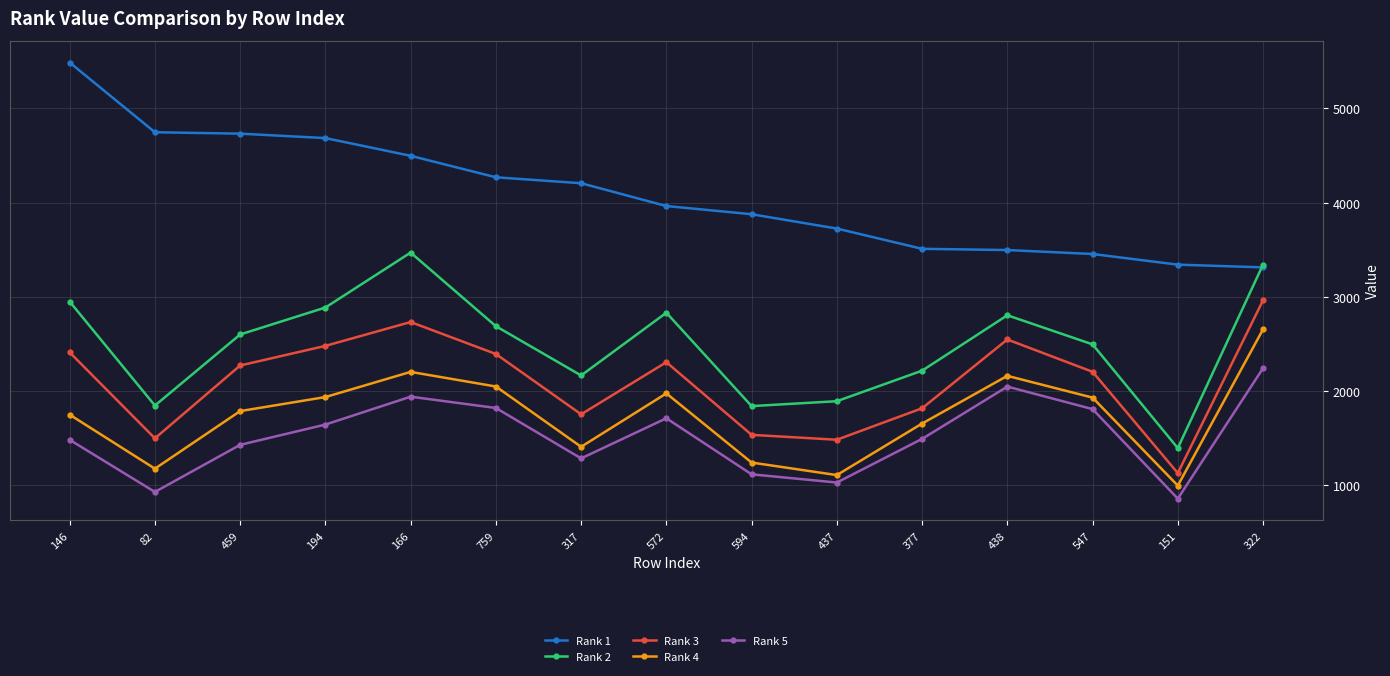

At which category is the sum across all series the highest?

166